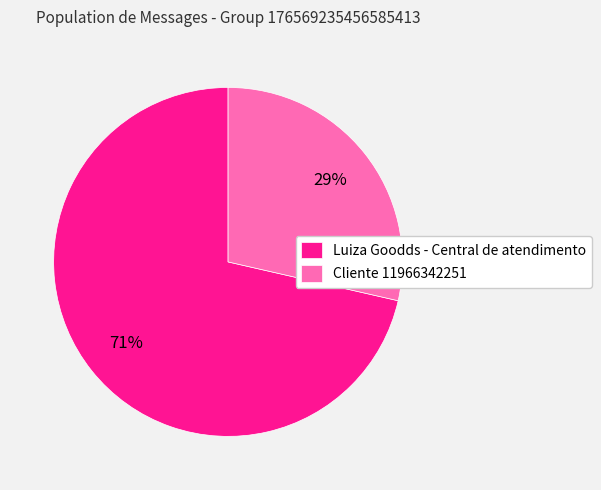

To the nearest percent, what is the combined percentage of Luiza Goodds - Central de atendimento and Cliente 11966342251?

100%